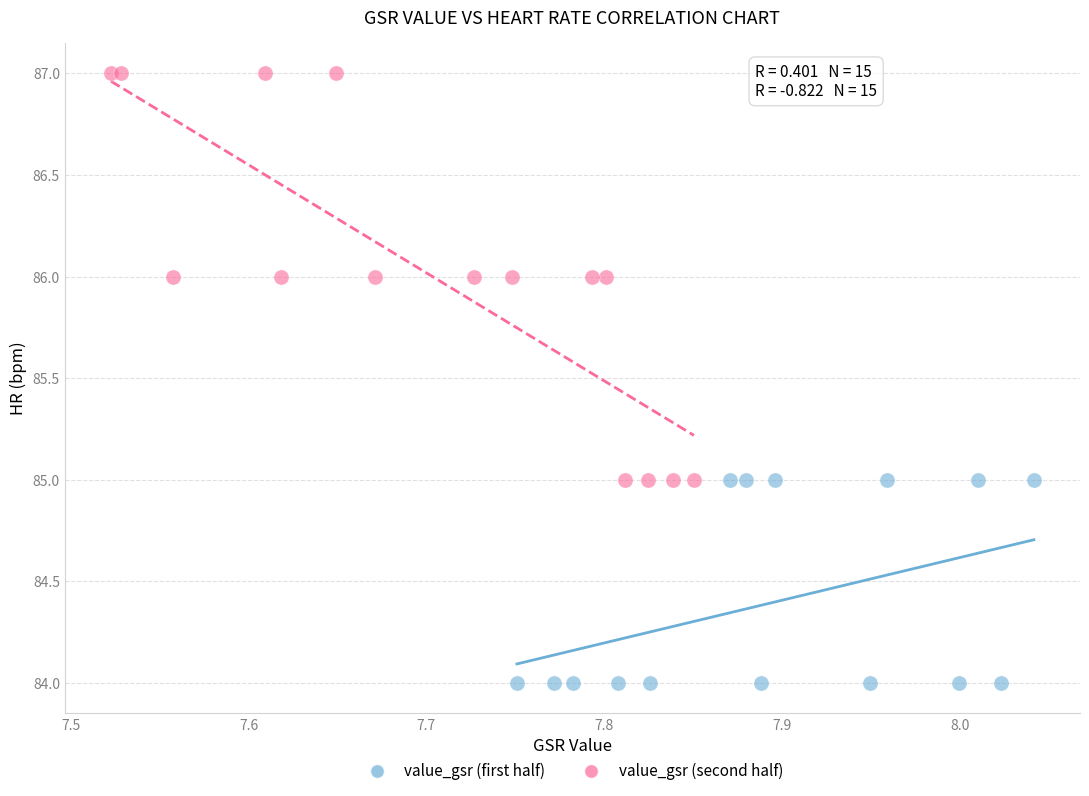

Which series contains the lowest Y value?

value_gsr (first half)